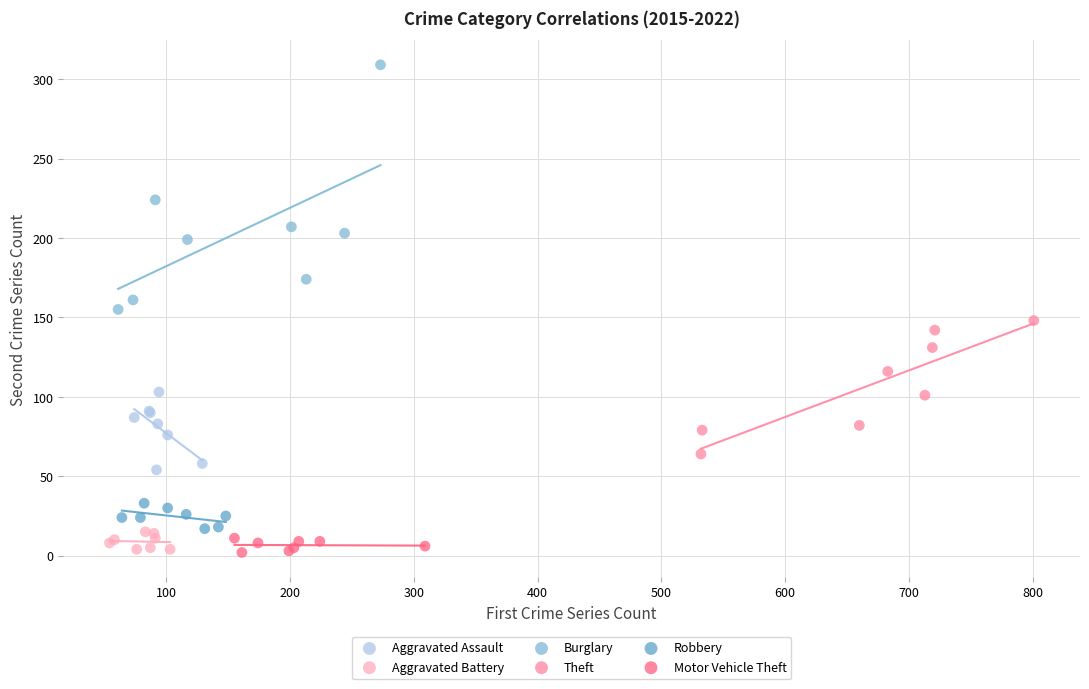

Which series contains the highest Y value?

Burglary